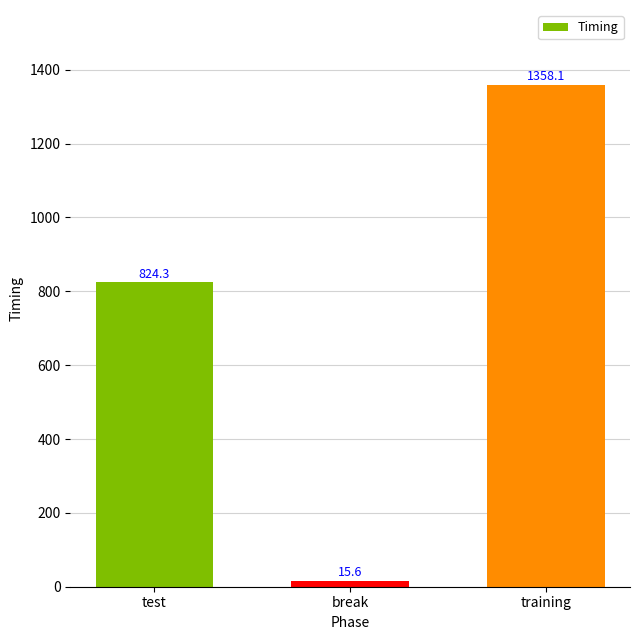

How many distinct data groups are displayed?

1